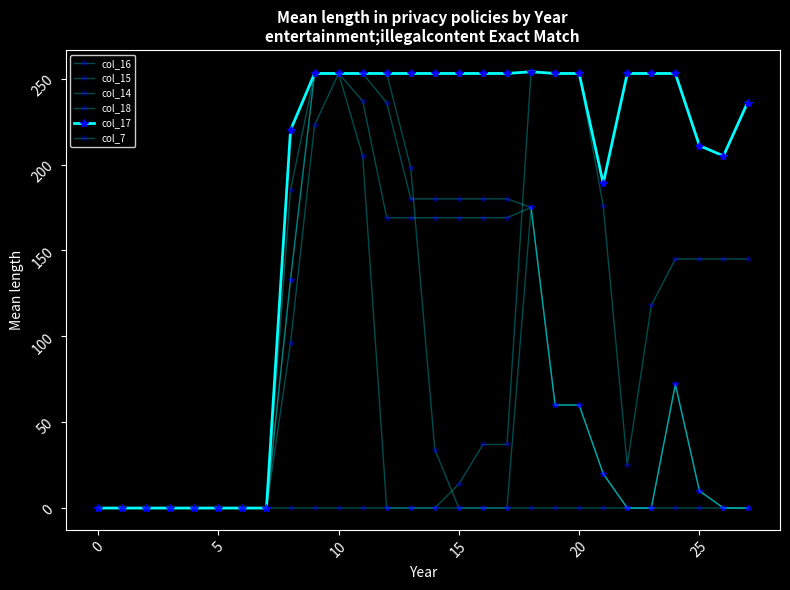

How many lines are shown in the chart?

6